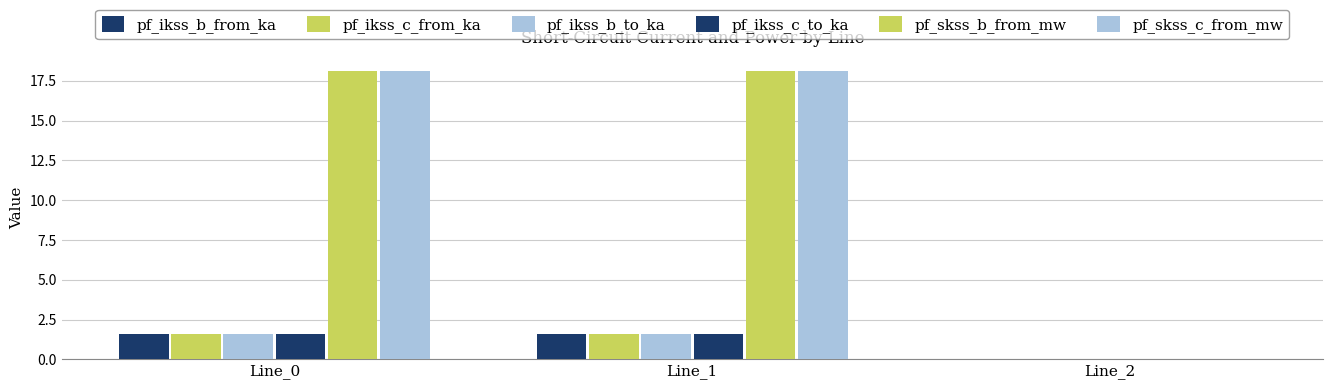

Where is pf_ikss_b_to_ka nearest to the value 0?

Line_2